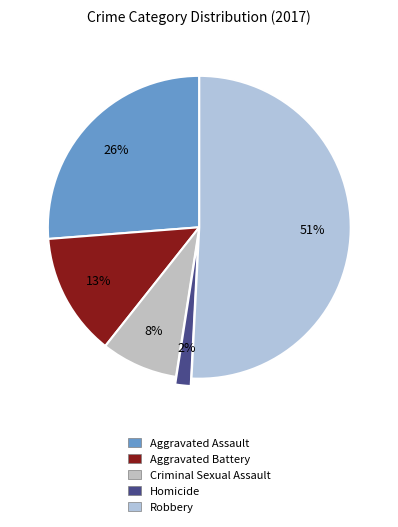

Which slice is the largest?

Robbery